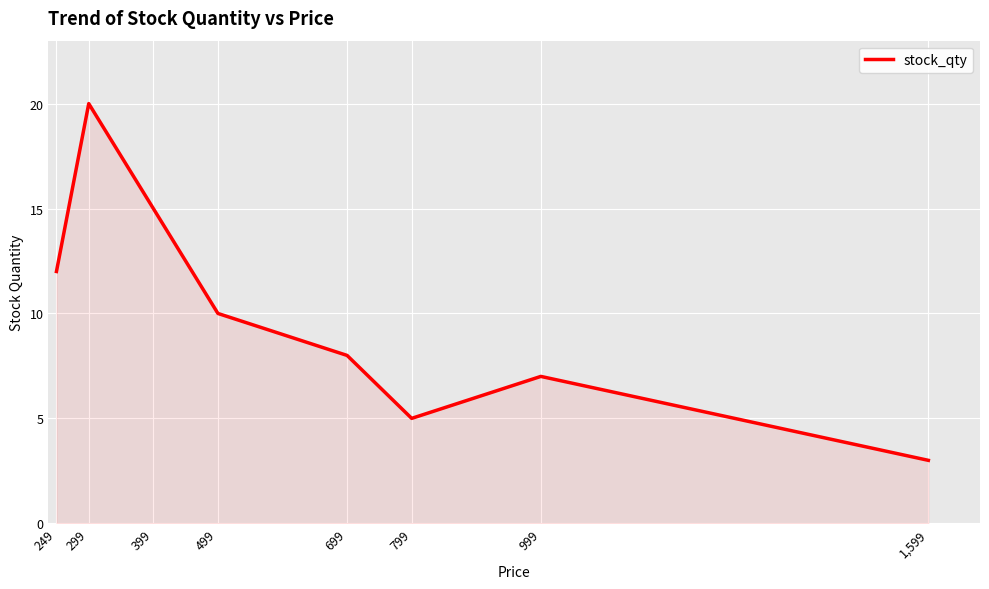

At which category does the chart reach its minimum across all series?

1,599